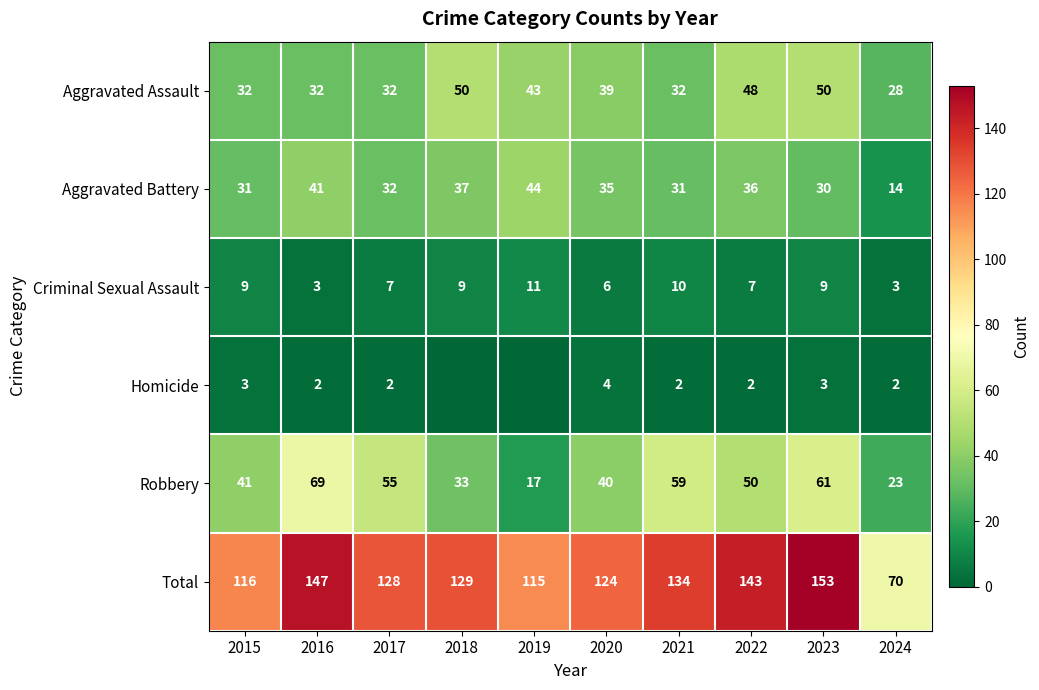

What is the spread (max minus min) of values at 2022?

141